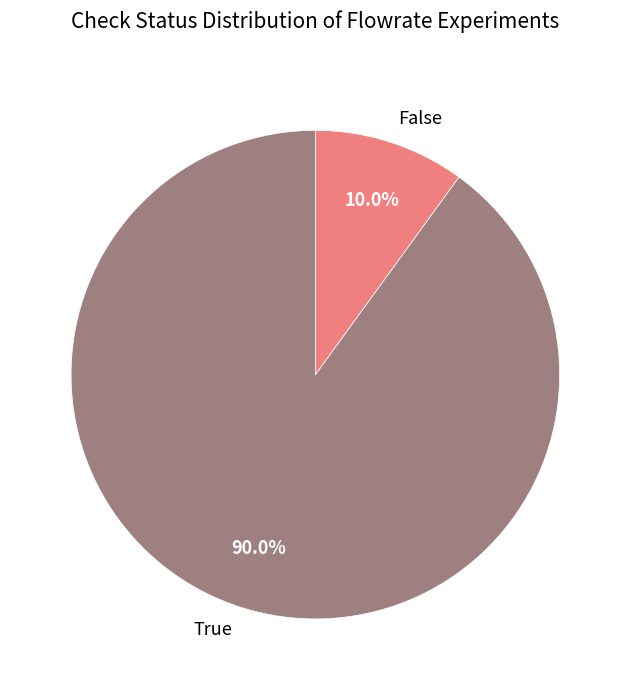

To the nearest percent, what is the difference between the False and True slice percentages?

80%